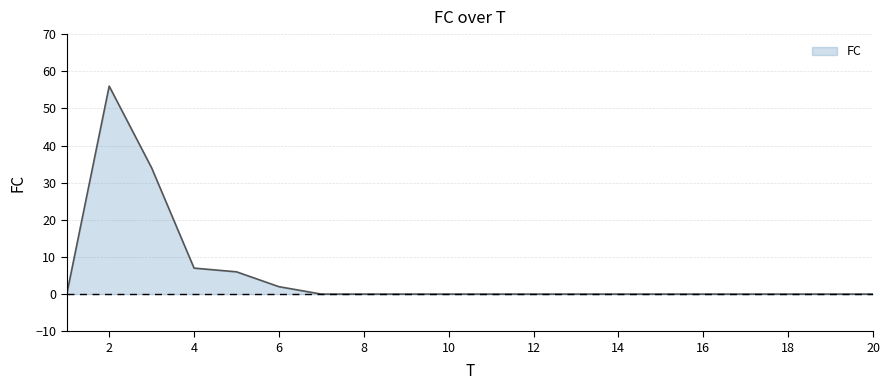

What is the greatest value displayed?

56